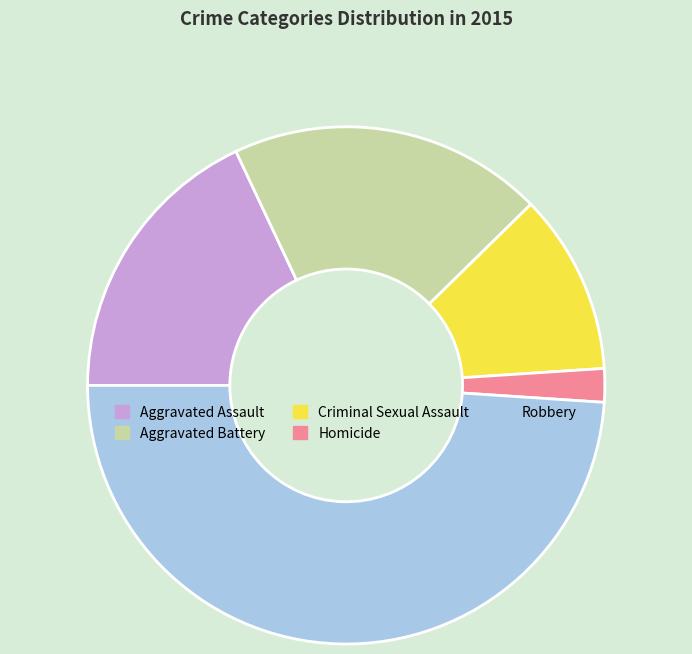

The Criminal Sexual Assault slice represents 1% of the pie. True or false?

False